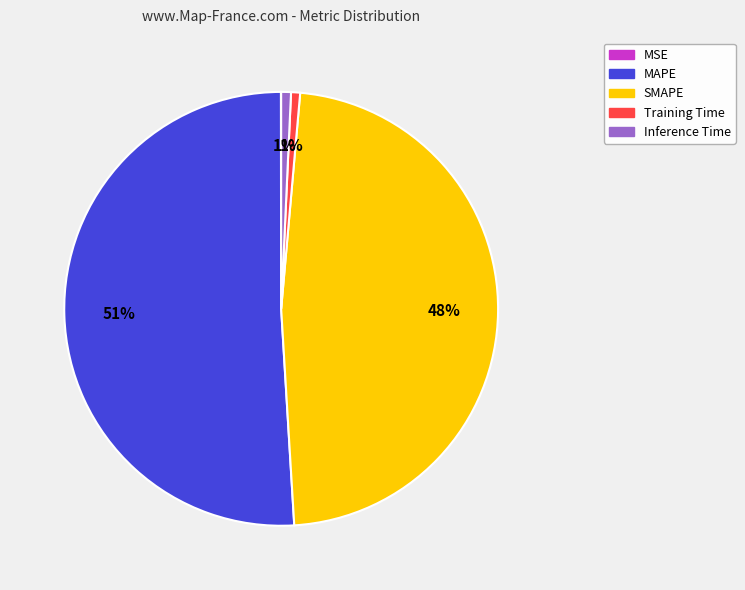

To the nearest percent, what is the average slice percentage?

20%